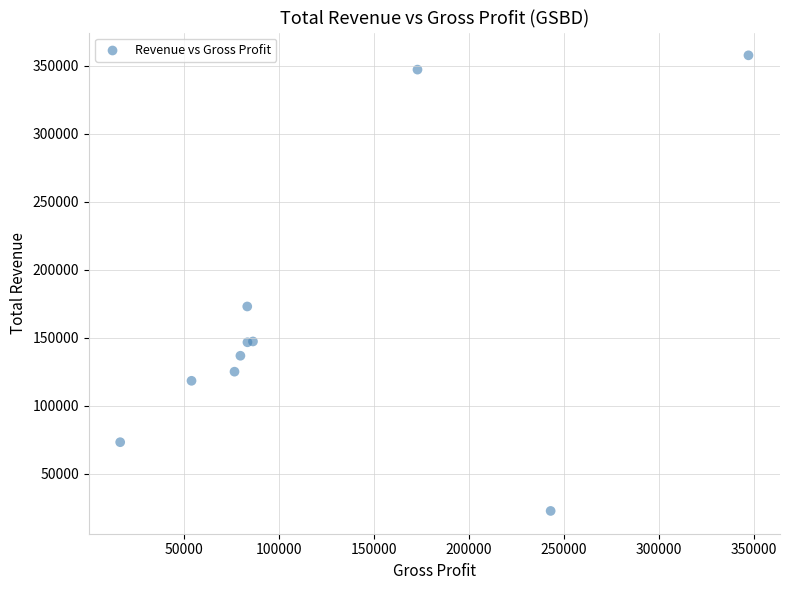

What Y value in the scatter plot is closest to 190150?

173000